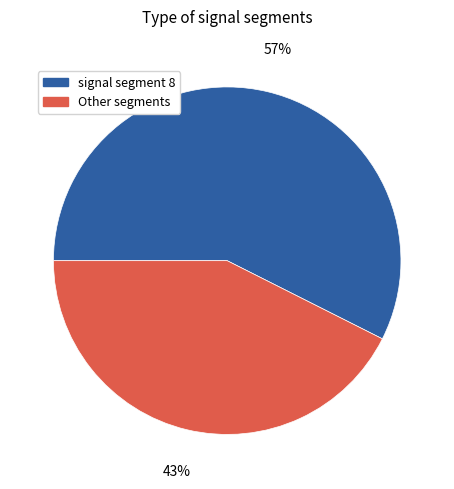

To the nearest percent, what is the average slice percentage?

50%